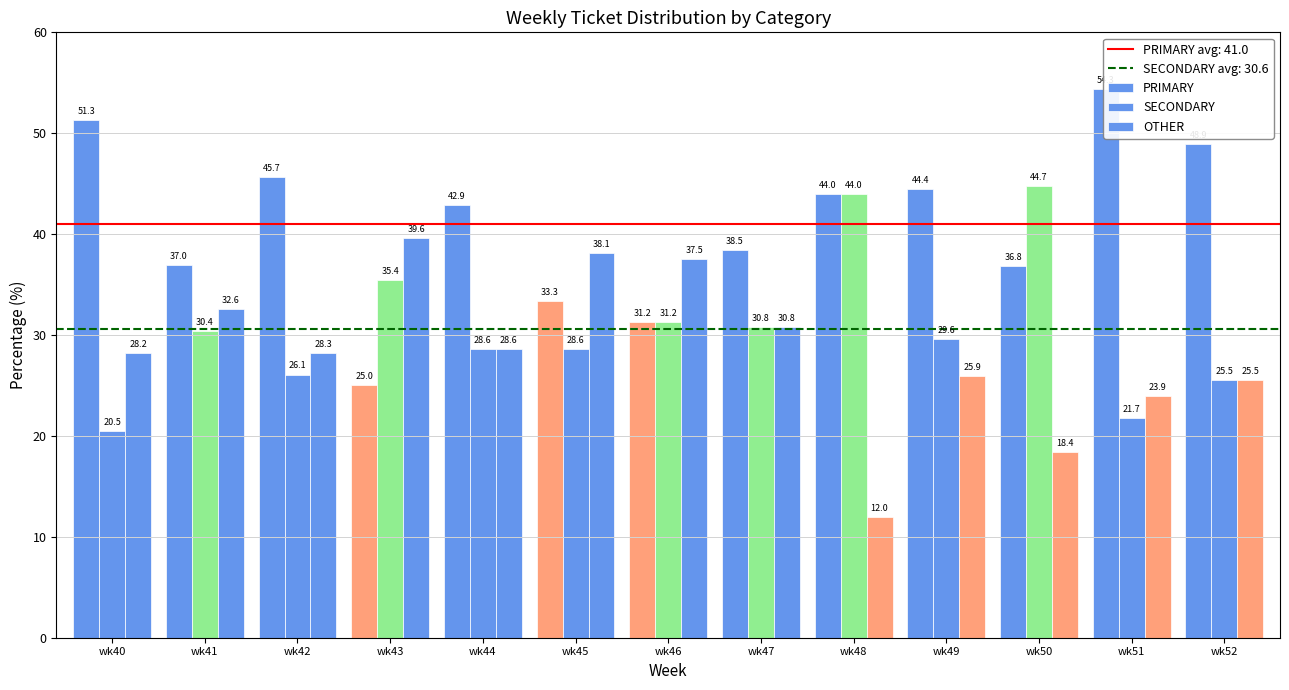

How many values in the PRIMARY series are below 42?

6